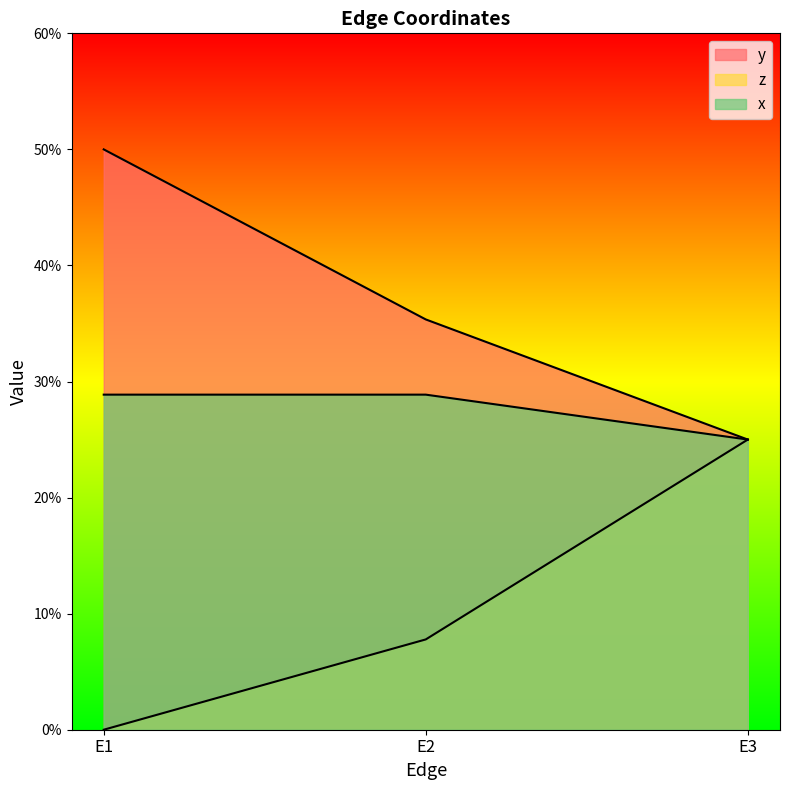

At which category is the sum across all series the highest?

E1